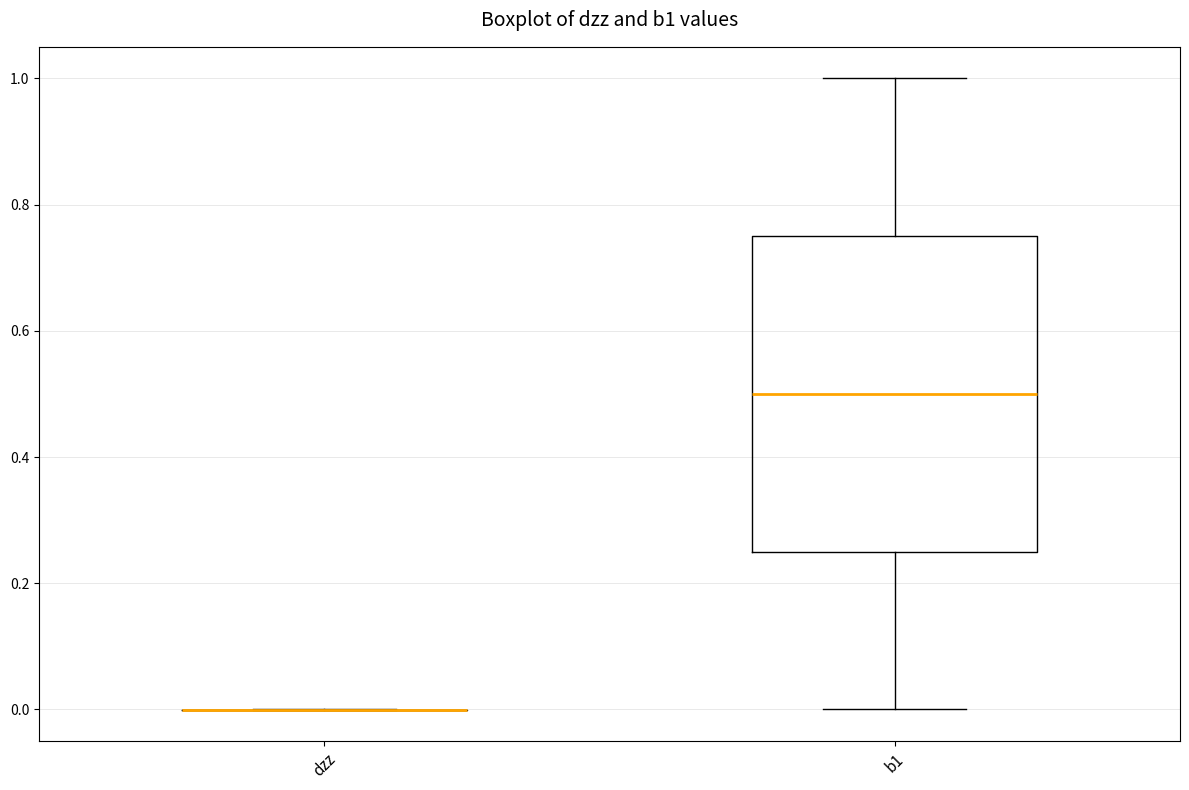

Reading left to right, read every box against the y-axis: the position of its median line, the range the box covers, and the ends of its whiskers. The values are not printed on the chart, so give them approximately, as read against the axis.

dzz: box collapsed to a line at 0.00, whiskers 0.00 to 0.00
b1: median 0.50, box 0.26 to 0.76, whiskers 0.00 to 1.00